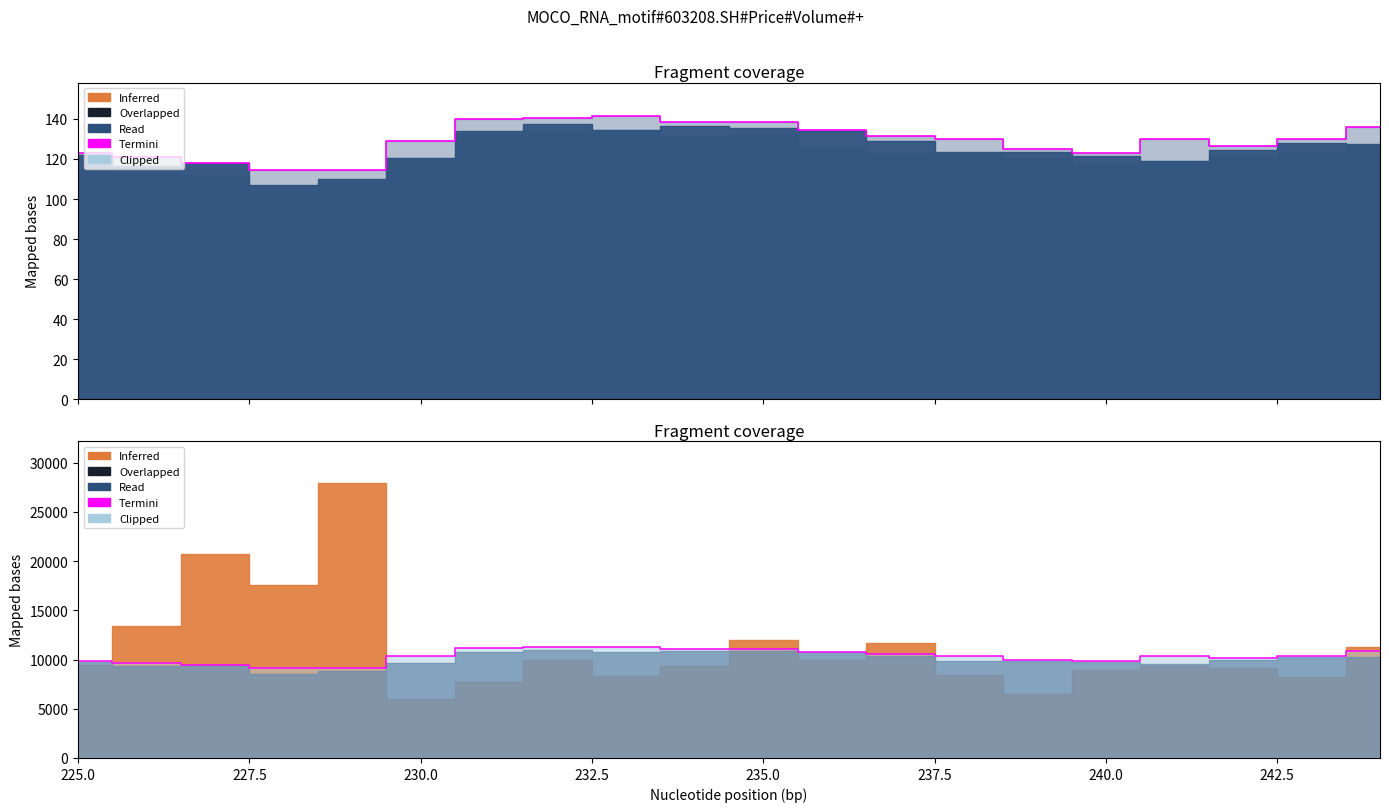

At how many categories does at least one series exceed 5949?

20